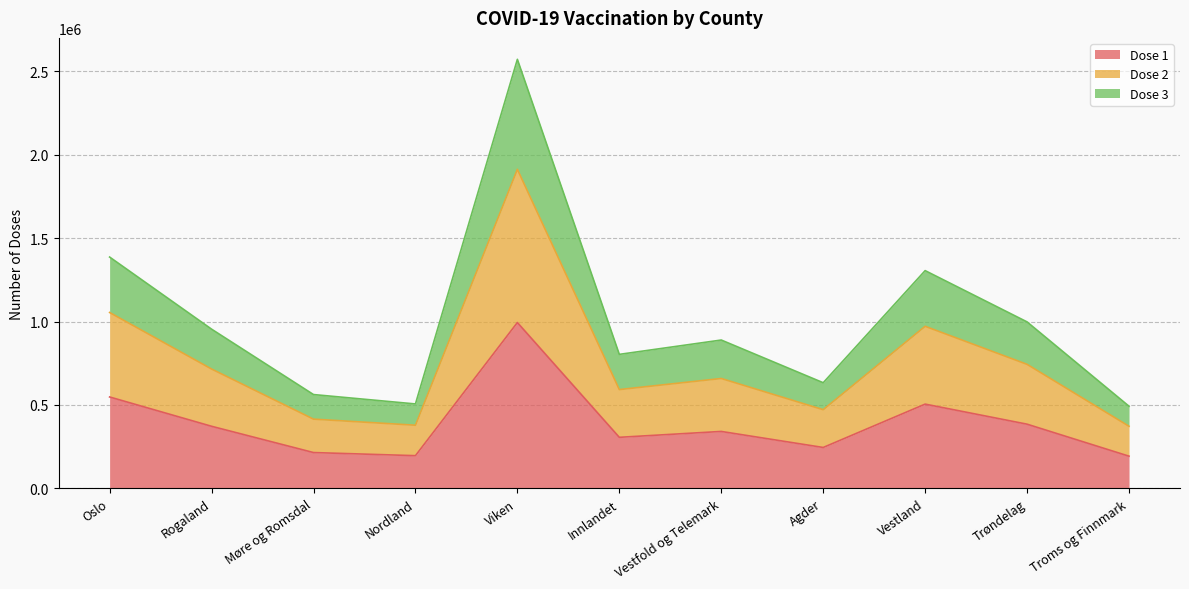

What is the spread (max minus min) of values at Troms og Finnmark?

299507